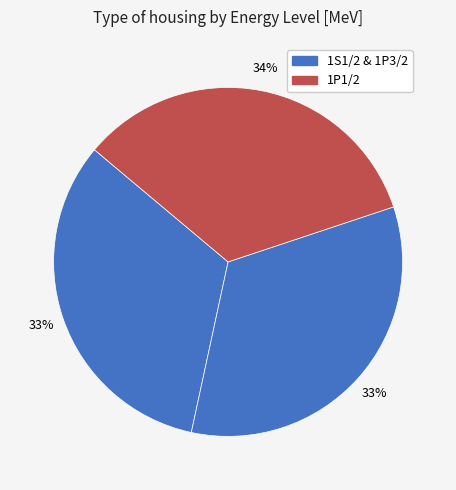

How many slices are in this pie chart?

3